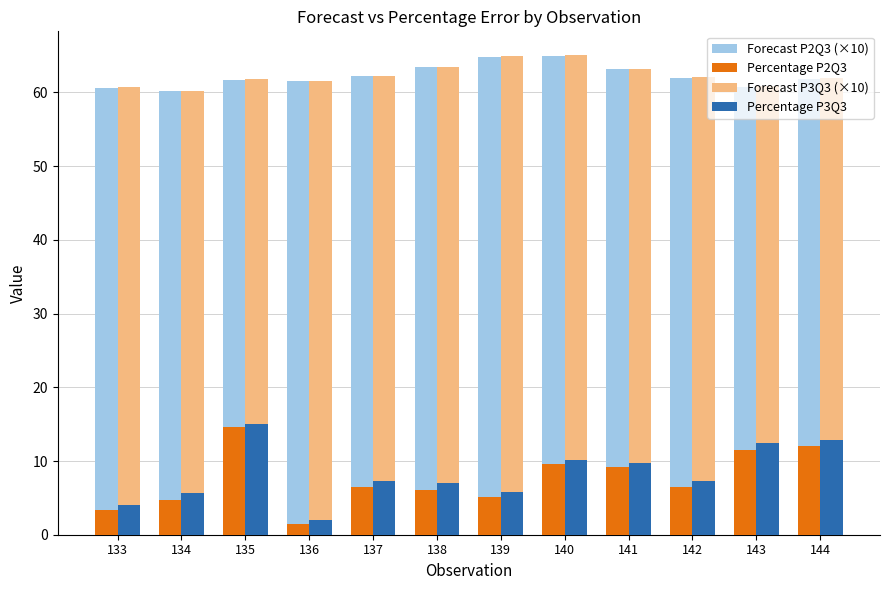

What is the spread (max minus min) of values at 143?

49.3